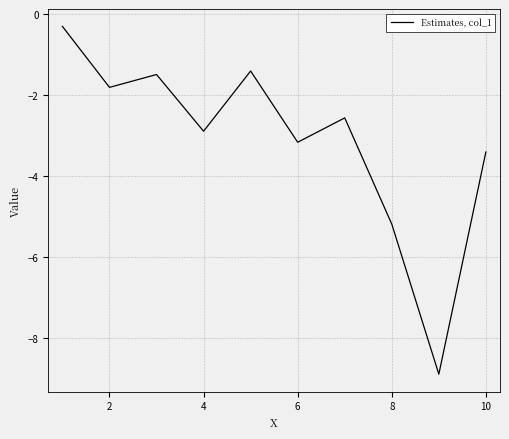

What is the smallest value displayed?

-8.9